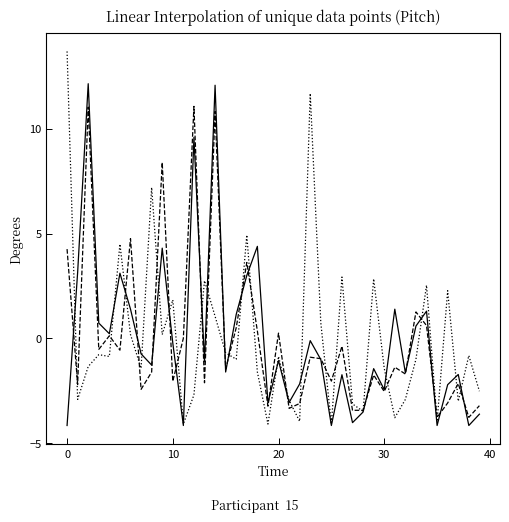

What is the minimum value shown in the chart?

-4.2